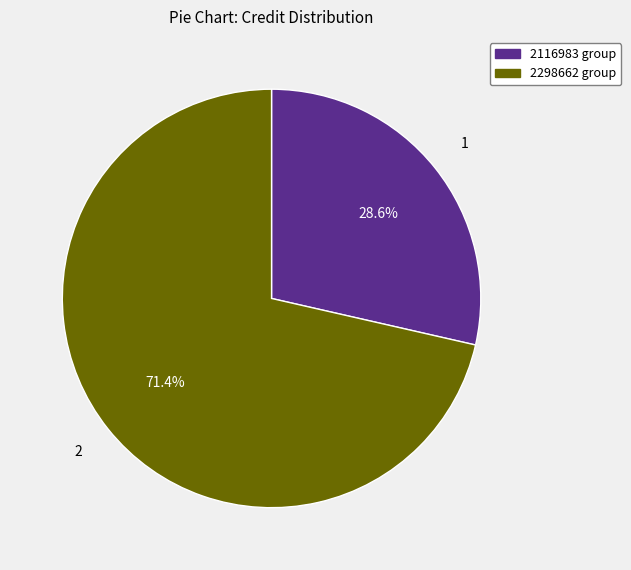

Is there any slice that represents more than half of the pie?

Yes